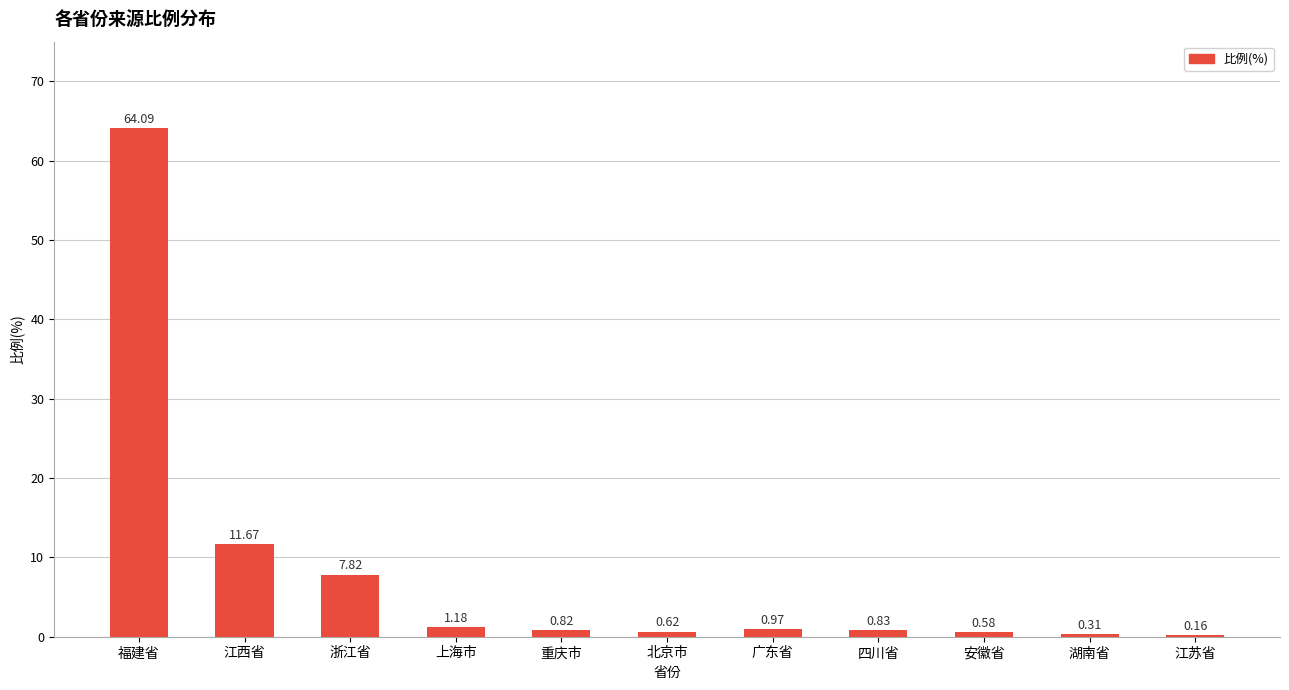

Which label corresponds to the largest value in the chart?

福建省